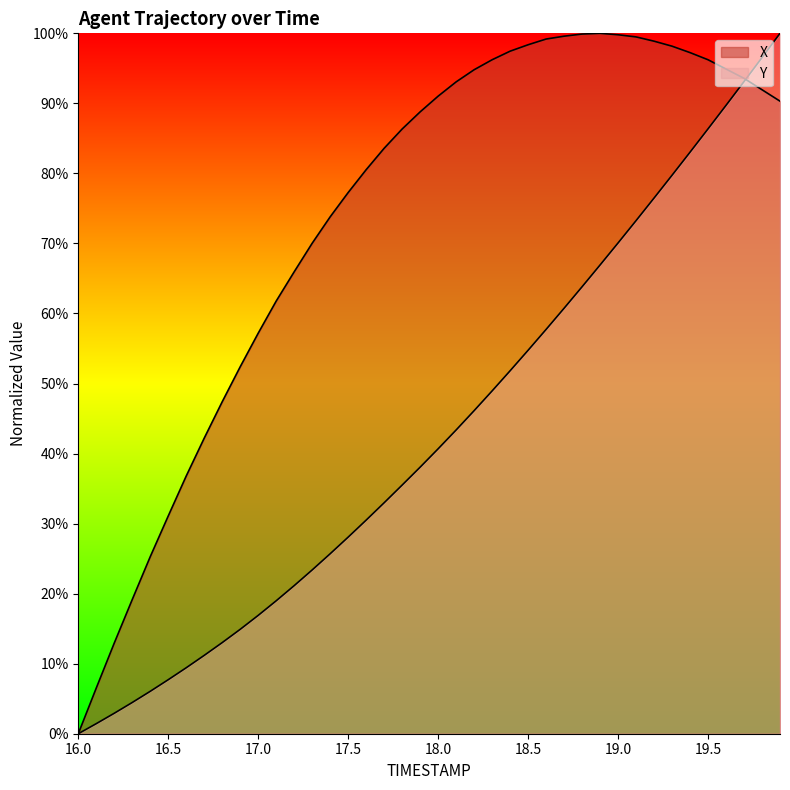

How many data points does each series have?

40